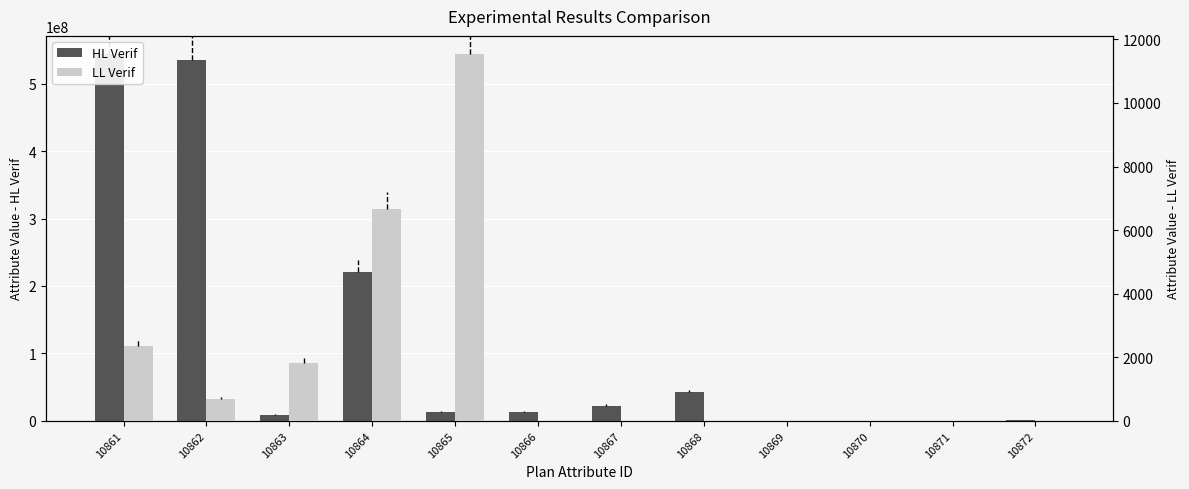

List the labels in order of LL Verif value, smallest first.

10867, 10868, 10869, 10870, 10866, 10871, 10872, 10862, 10863, 10861, 10864, 10865